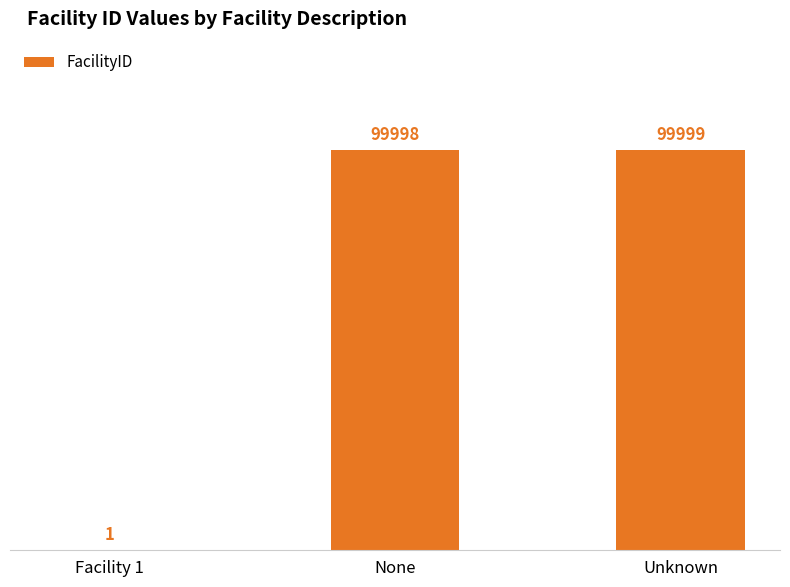

What is the change in value from Facility 1 to None?

+99997